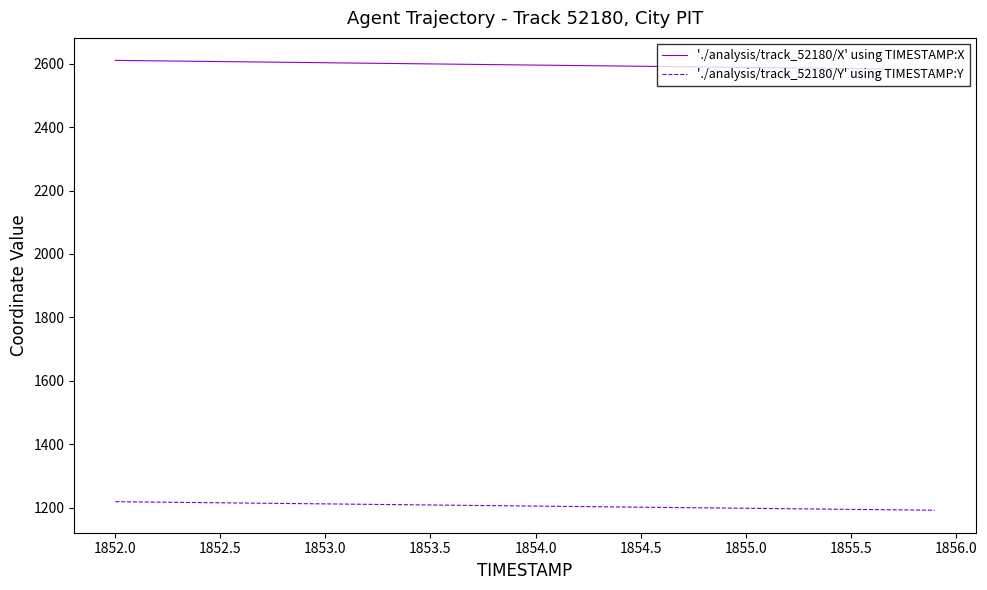

Rank the series by their maximum value, from lowest to highest.

'./analysis/track_52180/Y' using TIMESTAMP:Y, './analysis/track_52180/X' using TIMESTAMP:X